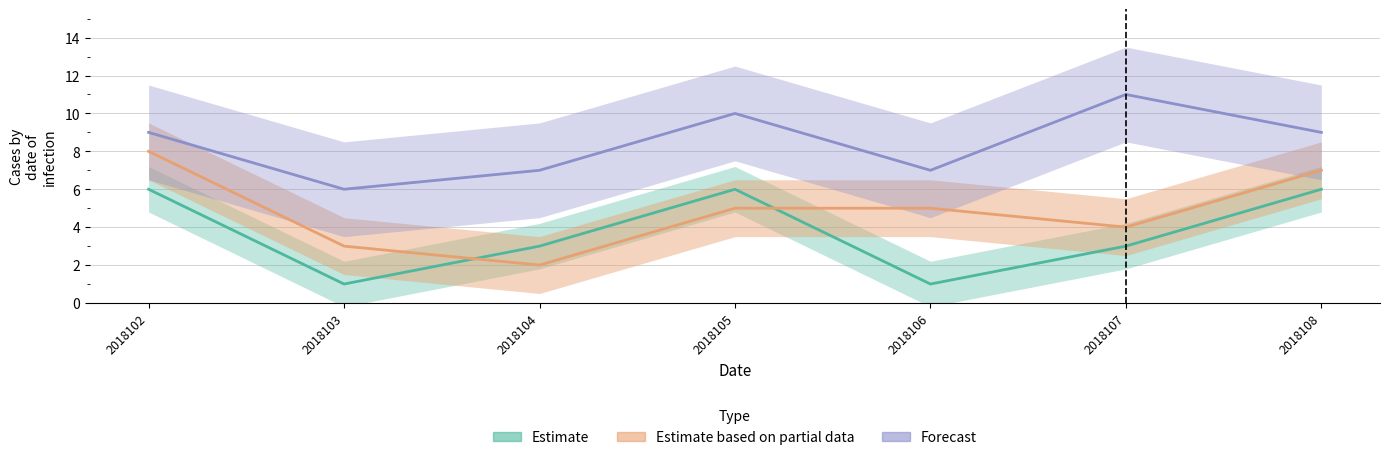

Reading left to right, what are all the values shown in this chart?

col_7: 8	3	2	5	5	4	7
col_8: 9	6	7	10	7	11	9
col_1: 6	1	3	6	1	3	6